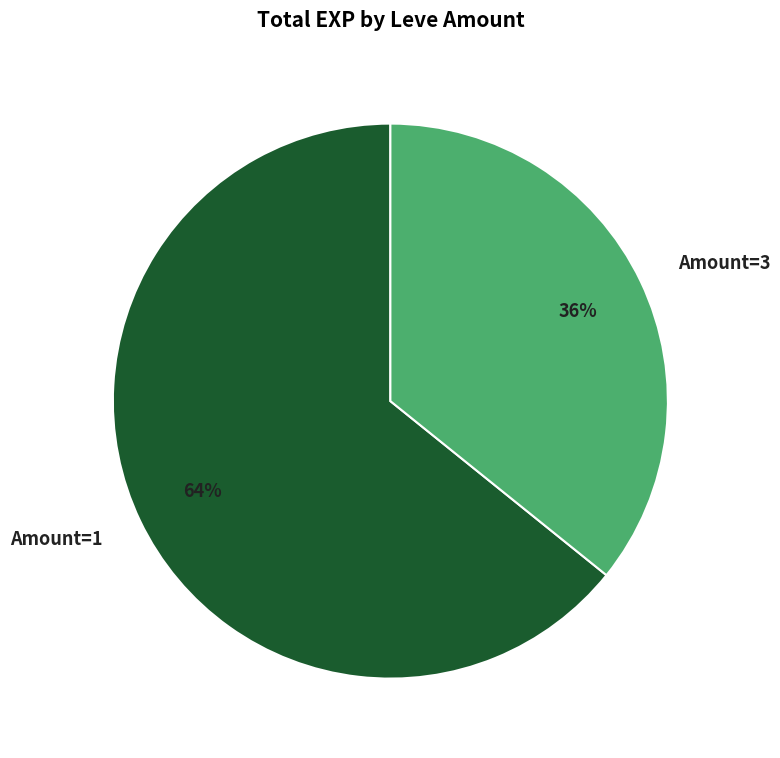

Count the number of slices in the pie.

2